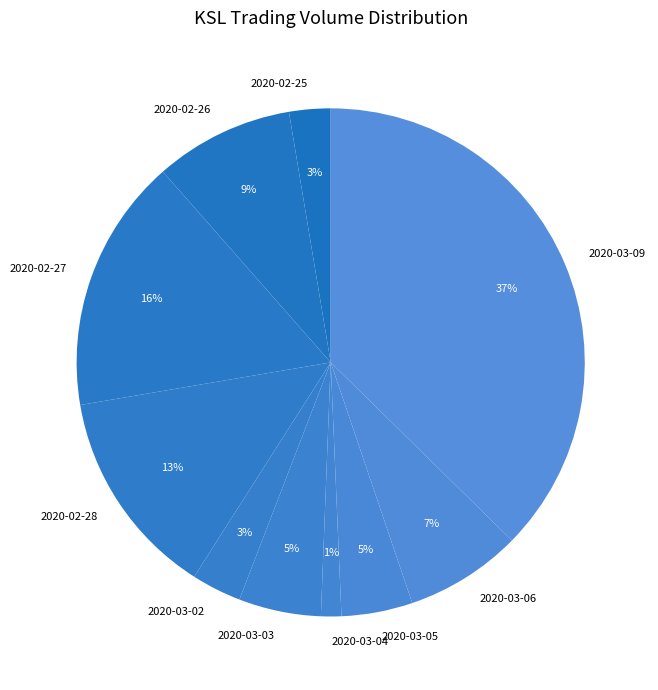

Is the sum of 2020-03-04 and 2020-03-03 greater than half?

No